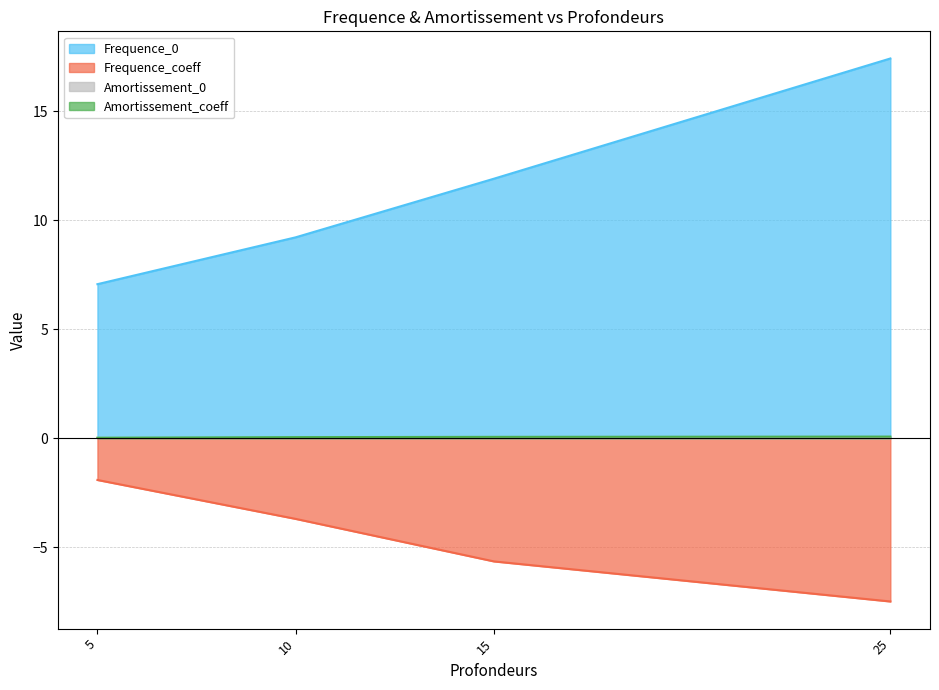

Which series has the largest total across all categories?

Frequence_0